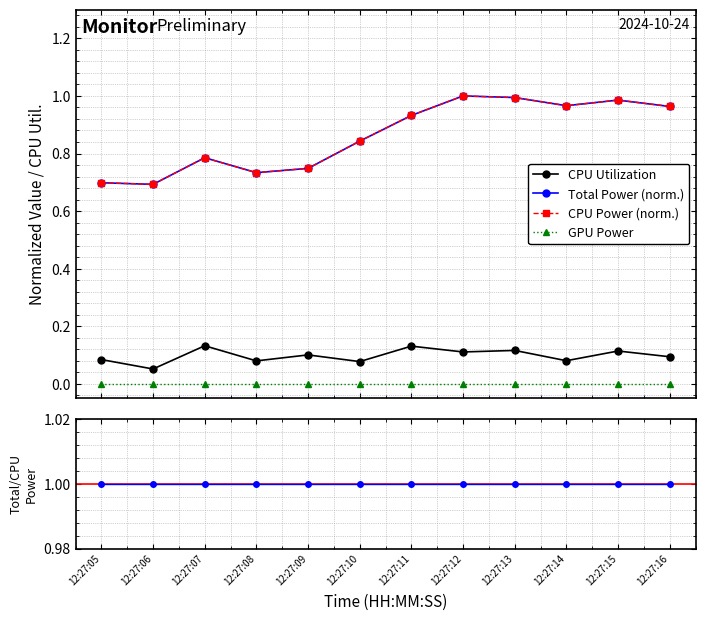

What is the value of the CPU Power point at the 2nd from the left?

0.7